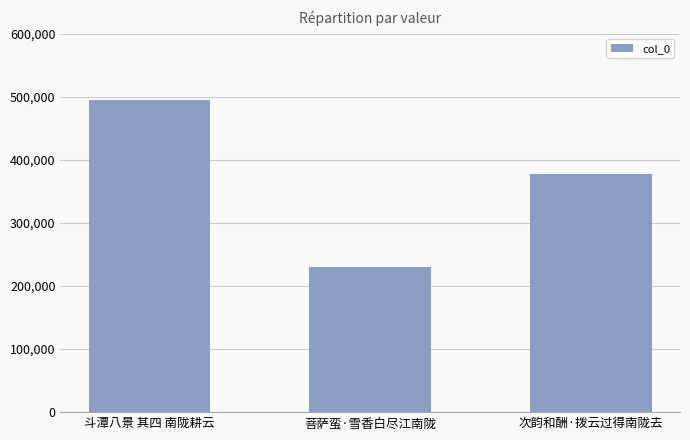

Count the number of categories in the chart.

3